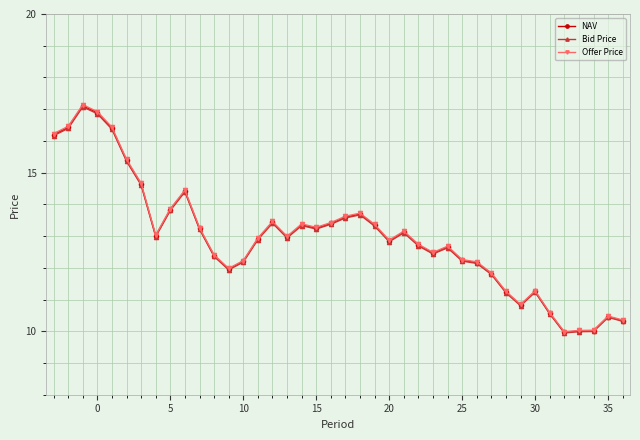

What is the minimum value shown in the chart?

9.9